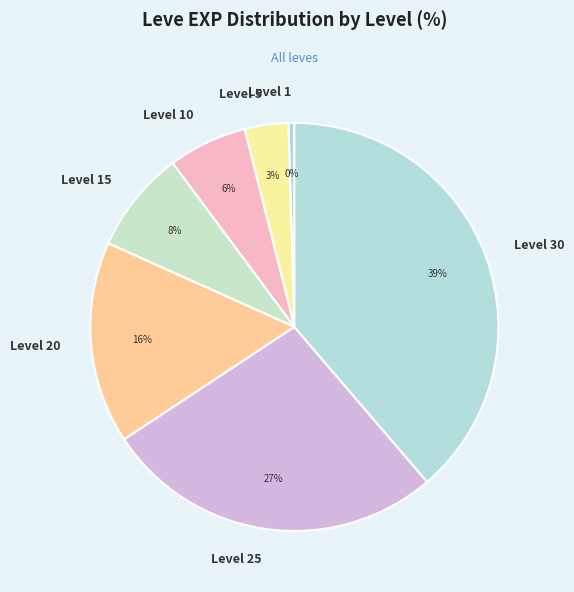

Is it true that Level 1 is 9% of the pie?

False